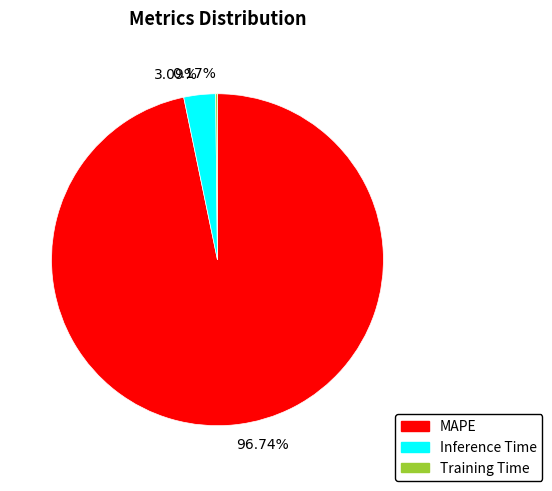

Is the sum of 3.09% and 96.74% greater than half?

Yes